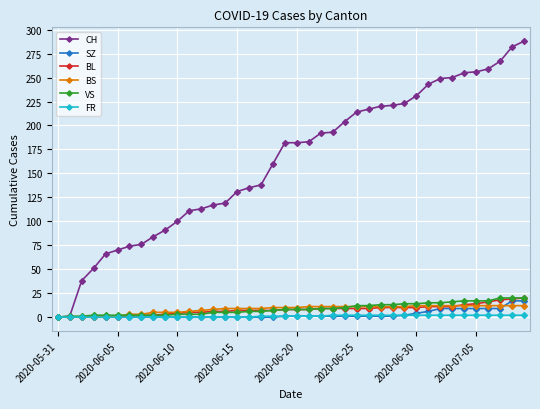

What are all the series names shown in the legend?

CH, SZ, BL, BS, VS, FR